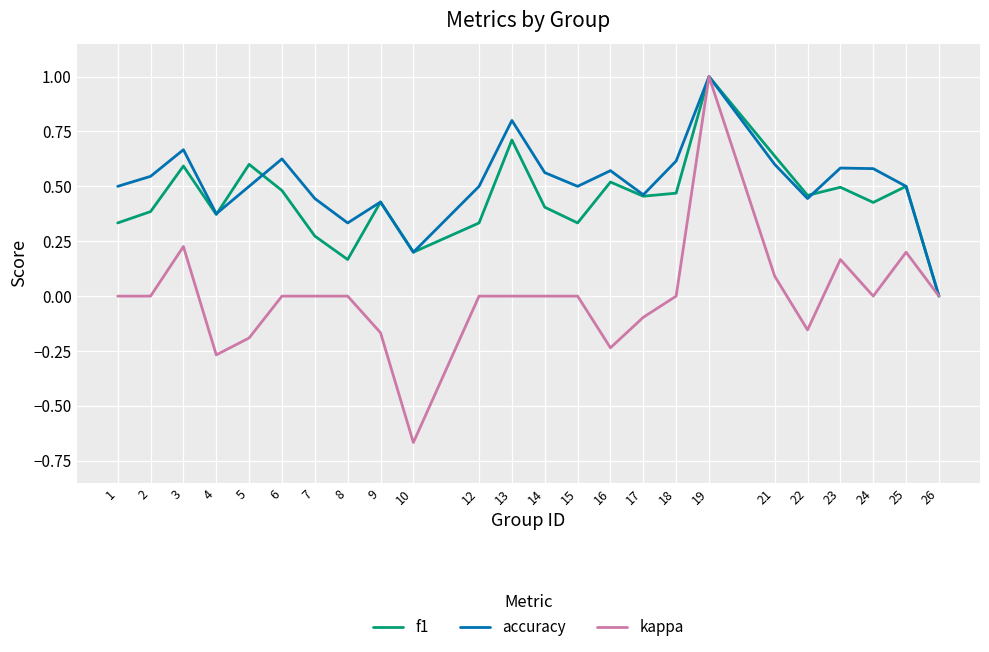

What is the sum of all accuracy values?

12.3